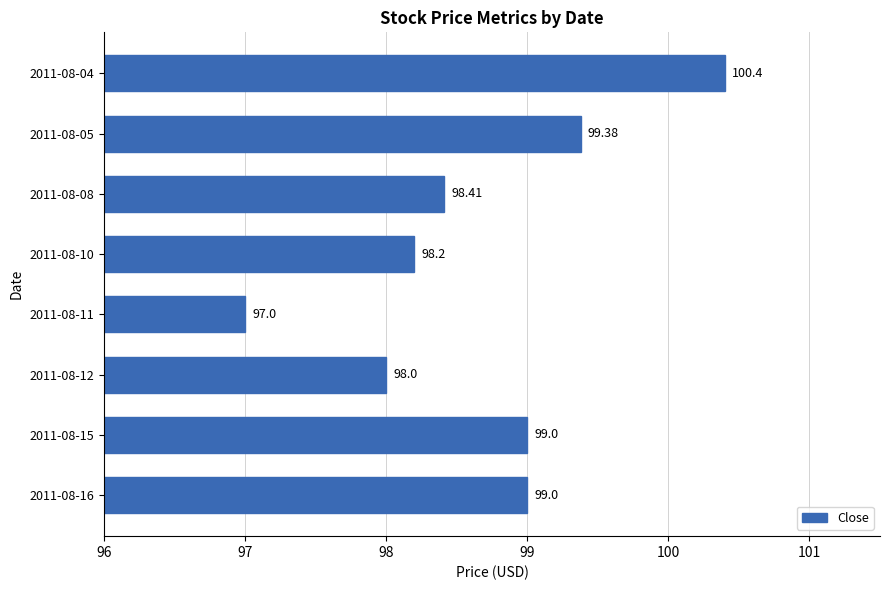

What is the smallest value displayed?

97.0